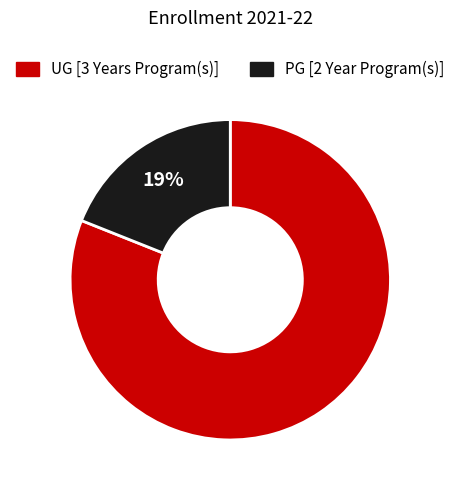

Combined, do UG [3 Years Program(s)] and PG [2 Year Program(s)] account for over 50%?

Yes